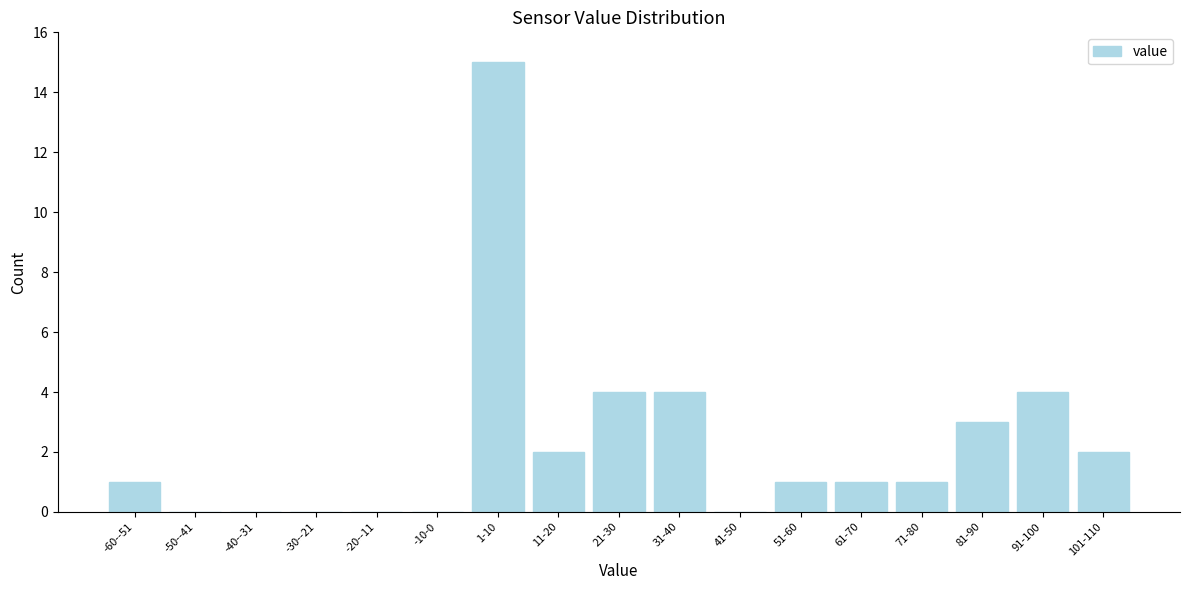

Reading left to right, what are all the values shown in this chart?

-60--51=1	-50--41=0	-40--31=0	-30--21=0	-20--11=0	-10-0=0	1-10=15	11-20=2	21-30=4	31-40=4	41-50=0	51-60=1	61-70=1	71-80=1	81-90=3	91-100=4	101-110=2